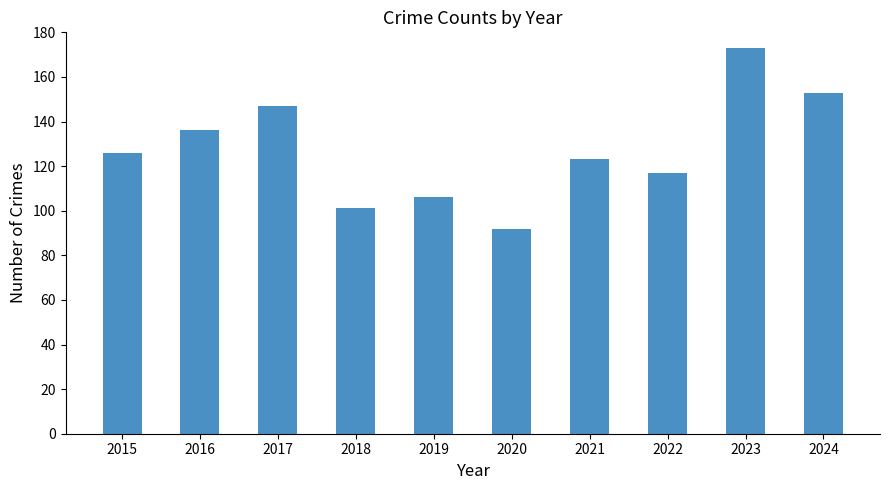

Rank the categories by value from lowest to highest.

2020, 2018, 2019, 2022, 2021, 2015, 2016, 2017, 2024, 2023